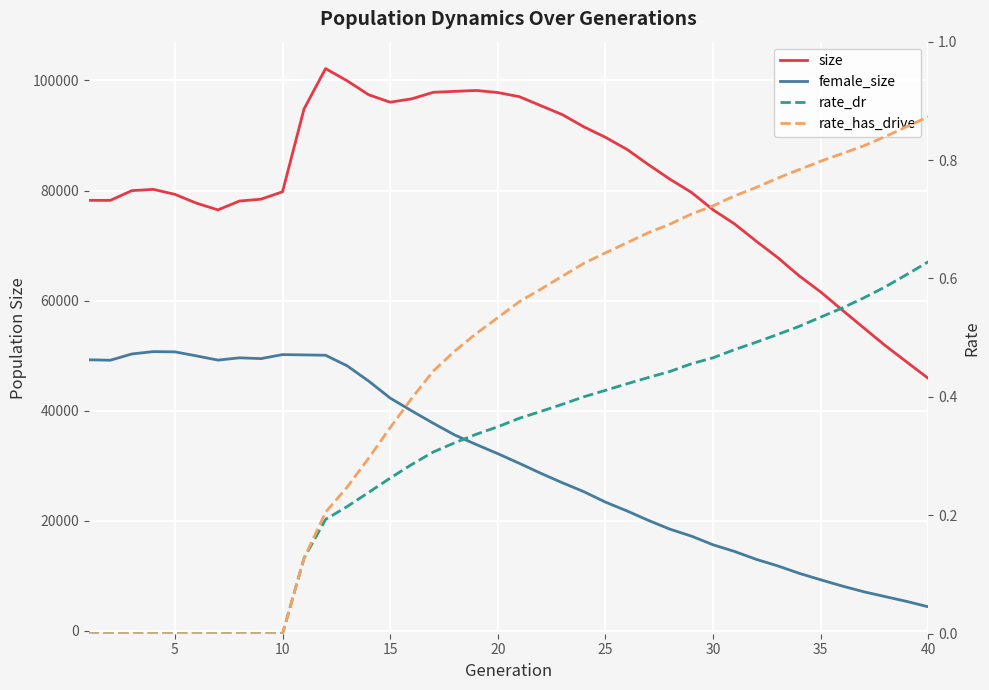

Which series has the largest total across all categories?

size